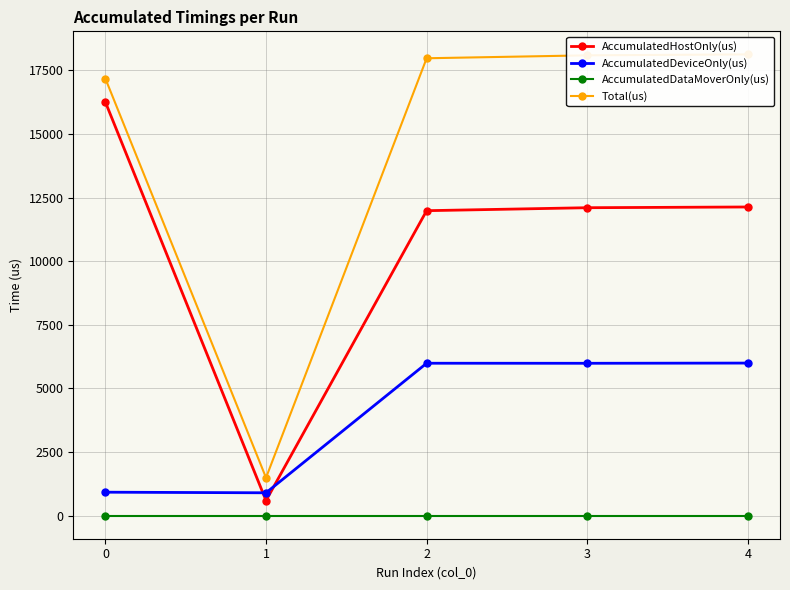

Reading left to right, transcribe all the data shown in this chart.

AccumulatedHostOnly(us): 16258.5	592.0	11989.0	12106.1	12134.7
AccumulatedDeviceOnly(us): 922.5	899.0	5992.0	5989.9	5998.3
AccumulatedDataMoverOnly(us): 0.0	0.0	0.0	0.0	0.0
Total(us): 17181.0	1491.0	17981.0	18096.0	18133.0